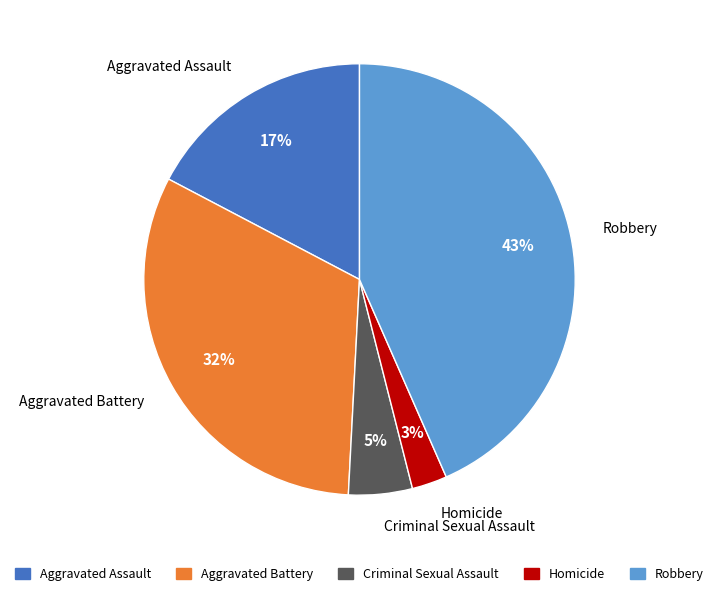

Is there any slice that represents more than half of the pie?

No